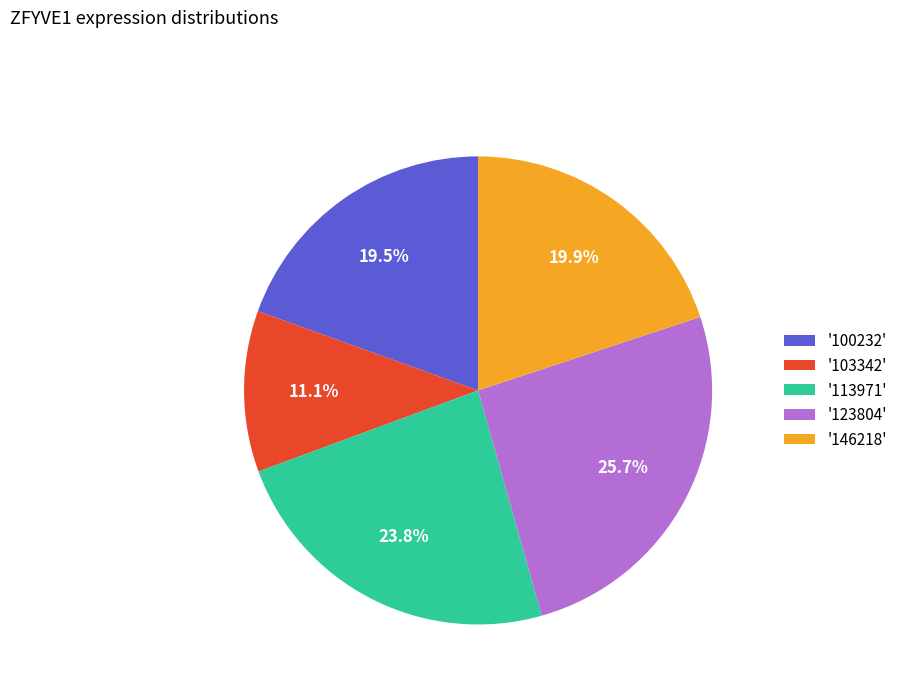

Between '146218' and '123804', which is larger?

'123804'